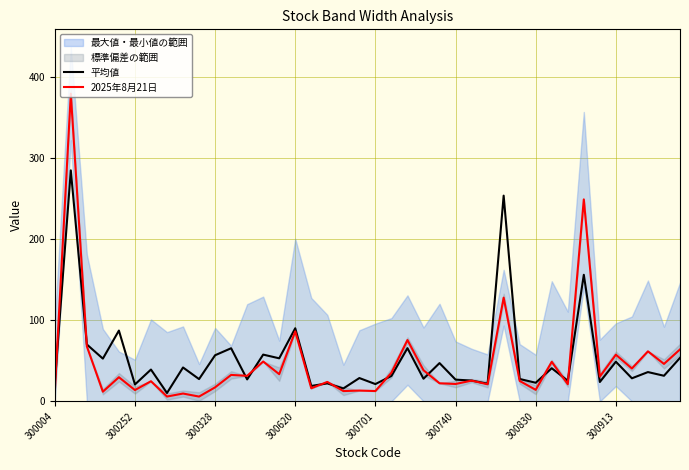

Does the chart have visible grid lines?

Yes